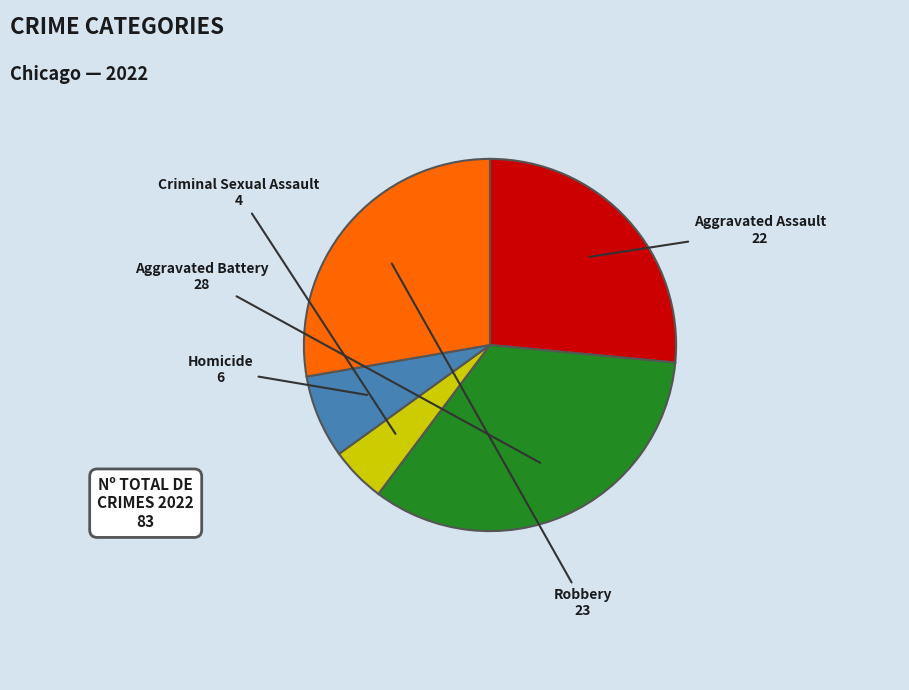

What is the smallest slice in the pie chart?

Criminal Sexual Assault